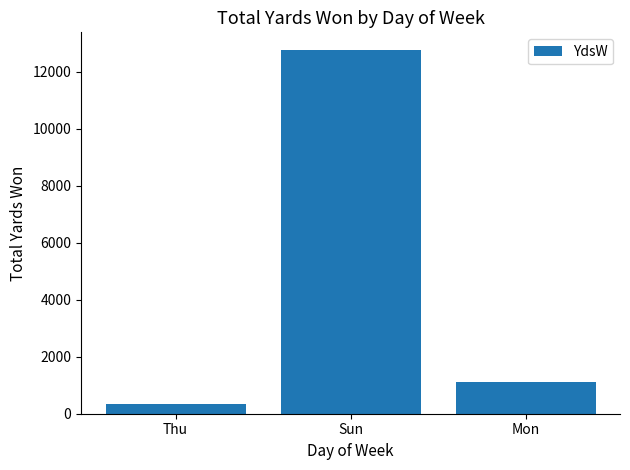

Reading right to left, list all the values displayed in this chart.

1114	12741	357